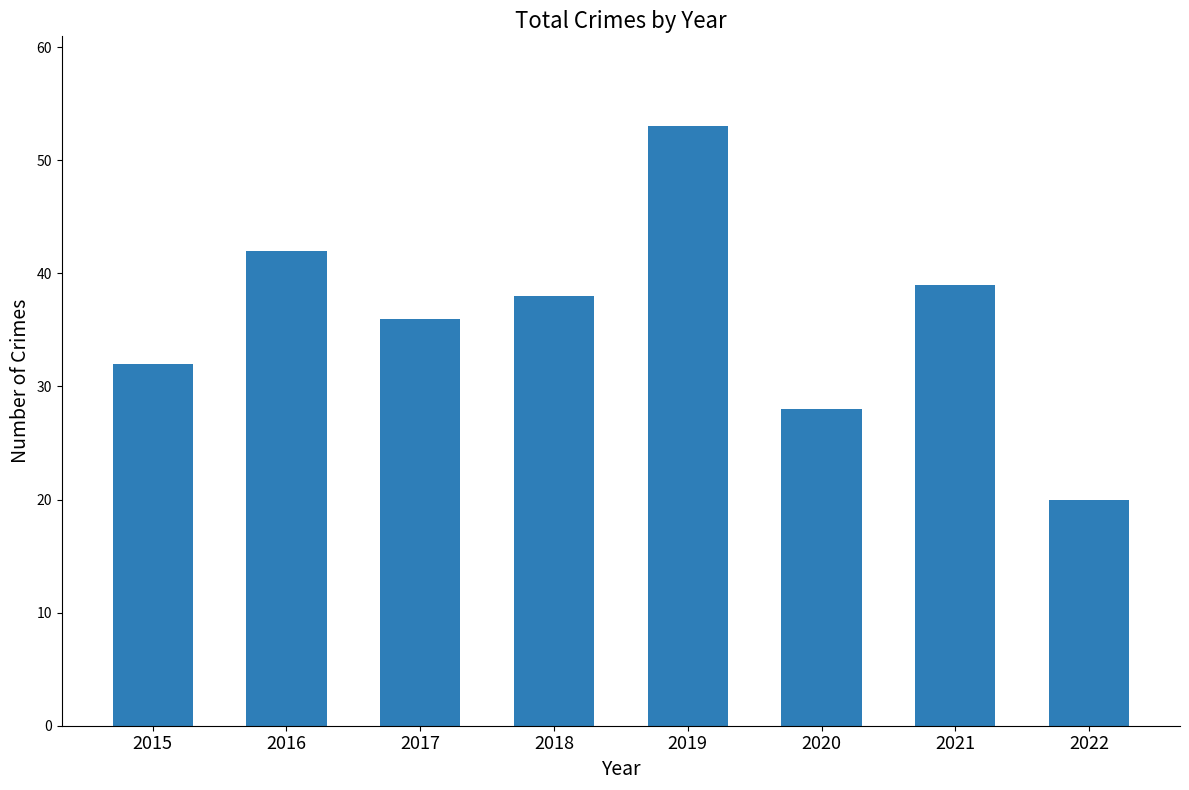

Count the number of data series in this chart.

1